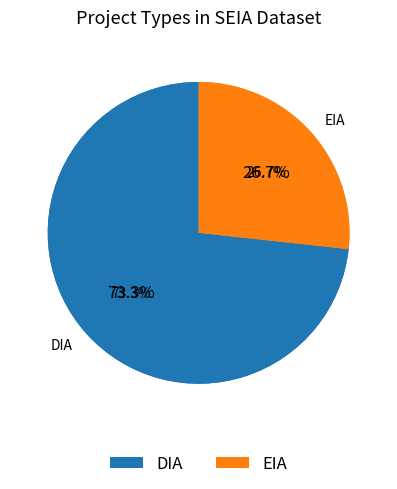

Is there any slice that represents more than half of the pie?

Yes